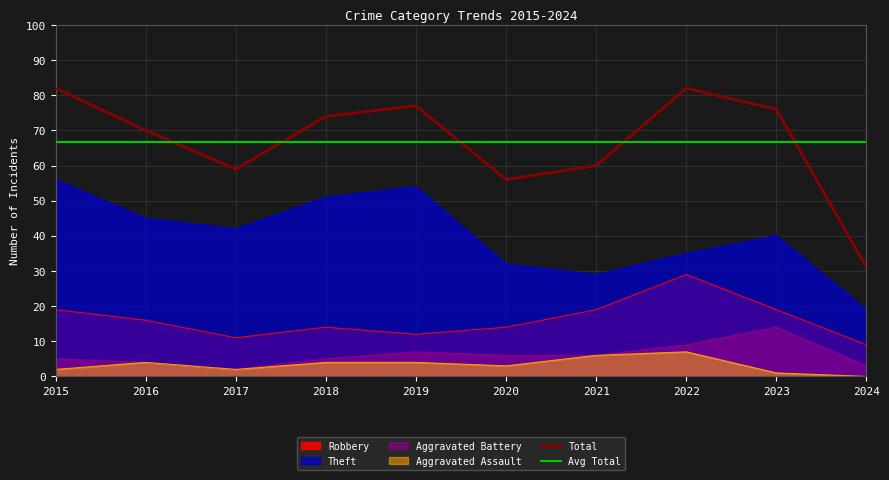

What is the difference between the second highest and second lowest values in the Aggravated Battery series?

6